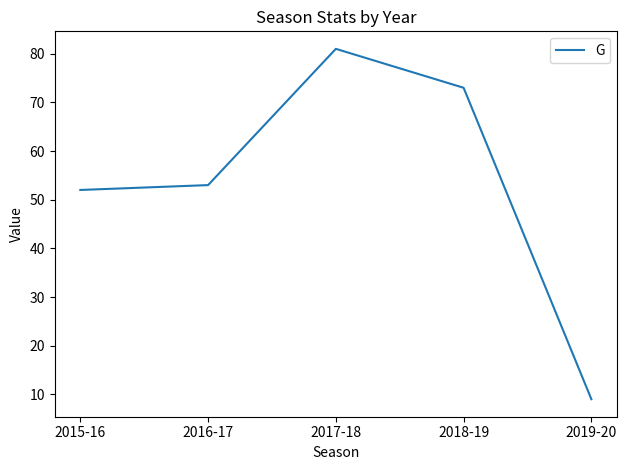

The value at 2016-17 is 53. True or false?

True